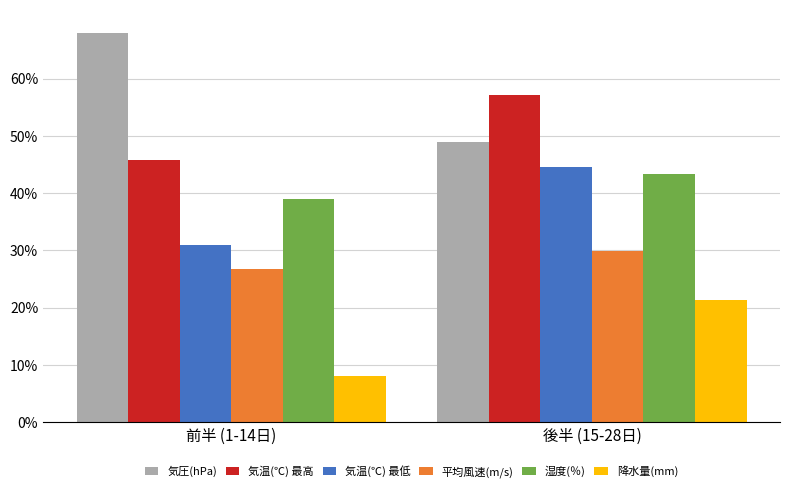

What are all the series names shown in the legend?

気圧(hPa), 気温(℃) 最高, 気温(℃) 最低, 平均風速(m/s), 湿度(％), 降水量(mm)